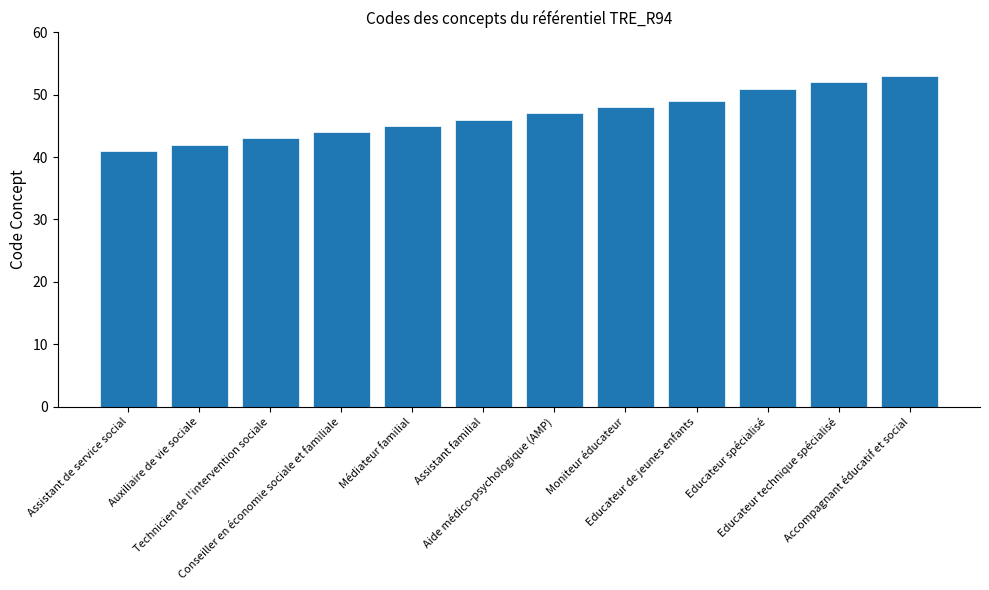

What is the value of the 7th bar from the left?

47